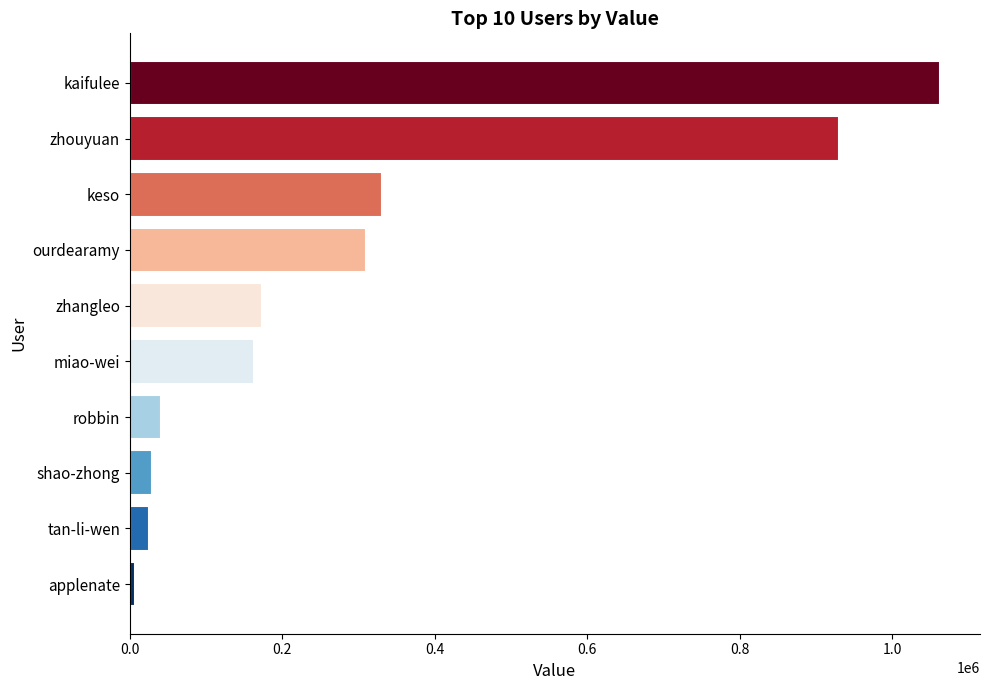

Which category has the highest value across all series?

kaifulee